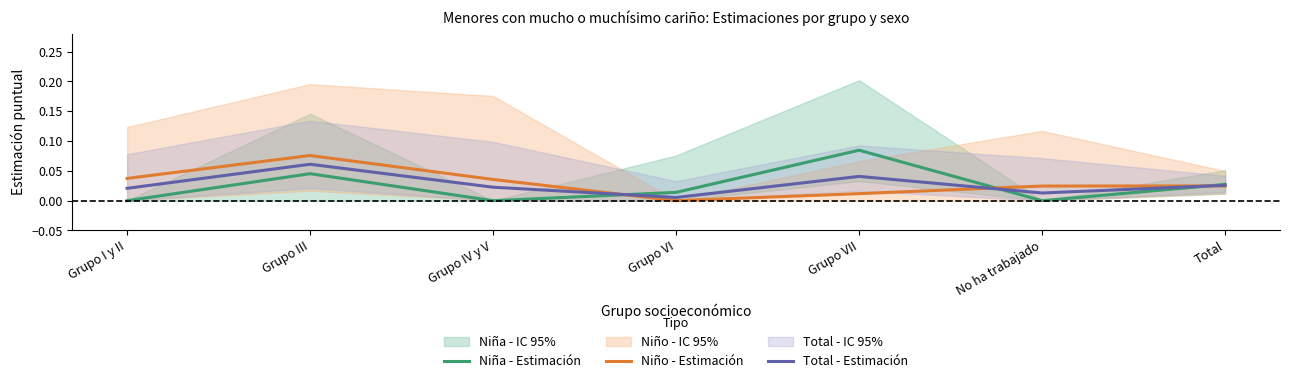

Does the chart display data point markers on the line(s)?

No